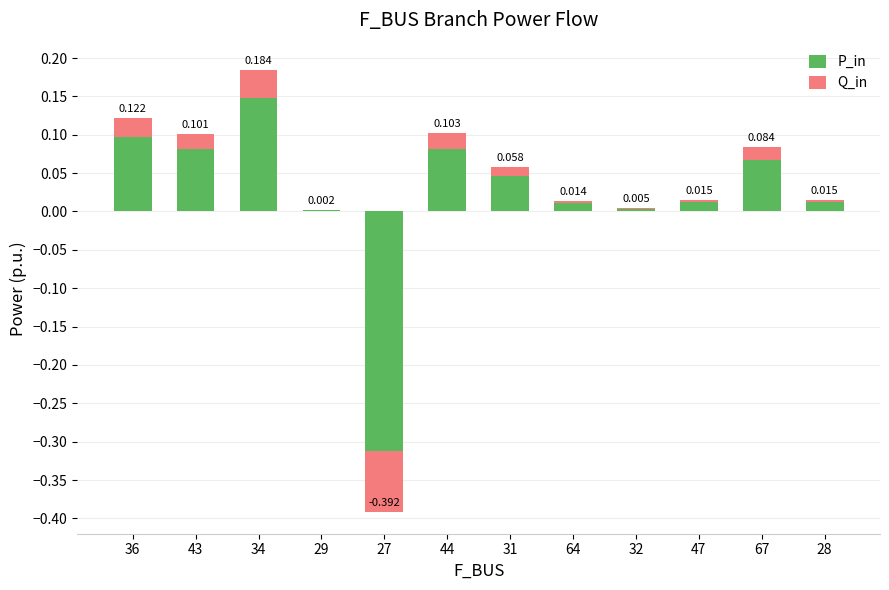

Reading left to right, transcribe all the data shown in this chart.

P_in: 36=0.1	43=0.1	34=0.1	29=0.0	27=-0.3	44=0.1	31=0.0	64=0.0	32=0.0	47=0.0	67=0.1	28=0.0
Q_in: 36=0.0	43=0.0	34=0.0	29=0.0	27=-0.1	44=0.0	31=0.0	64=0.0	32=0.0	47=0.0	67=0.0	28=0.0